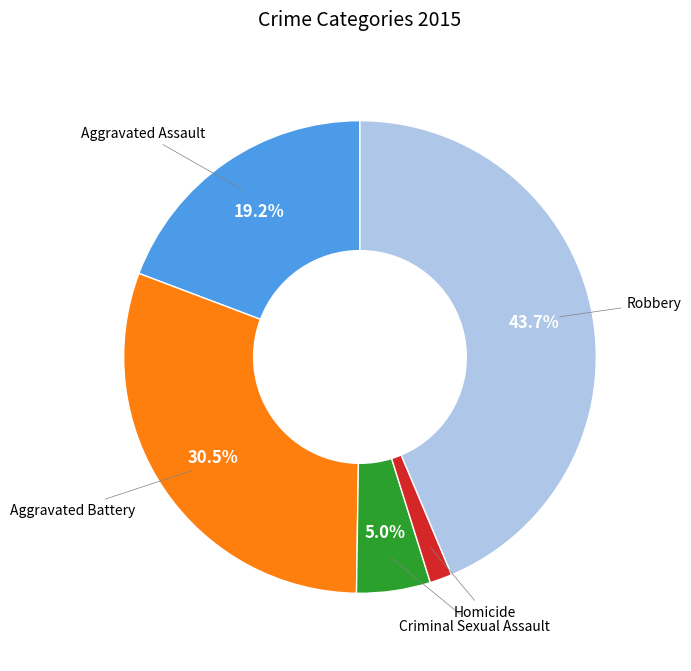

Does any single category account for the majority?

No